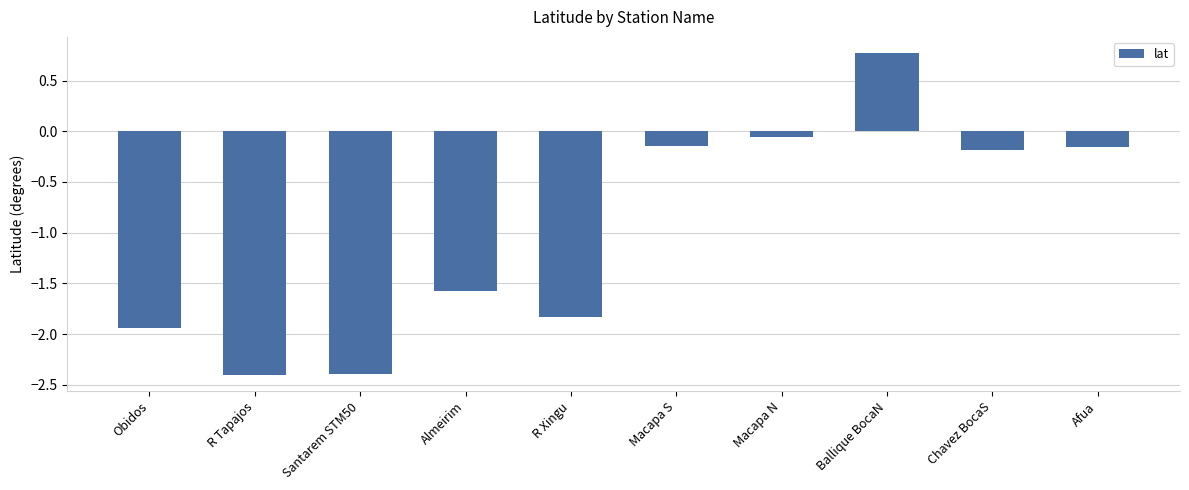

Is it true that the value at R Xingu is -1.8?

True